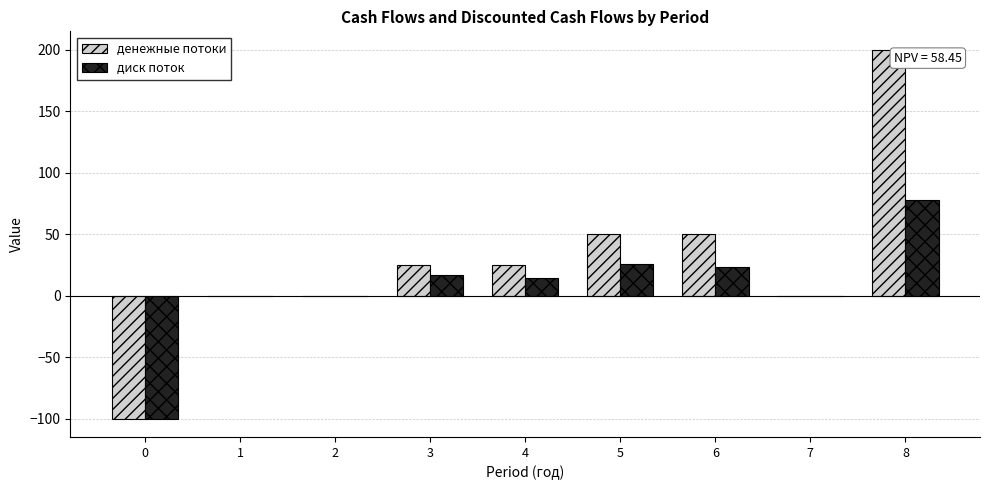

Reading left to right, list all the values displayed in this chart.

денежные потоки: -100.0	0.0	0.0	25.0	25.0	50.0	50.0	0.0	200.0
диск поток: -100.0	0.0	0.0	16.4	14.3	26.0	23.6	0.0	78.1